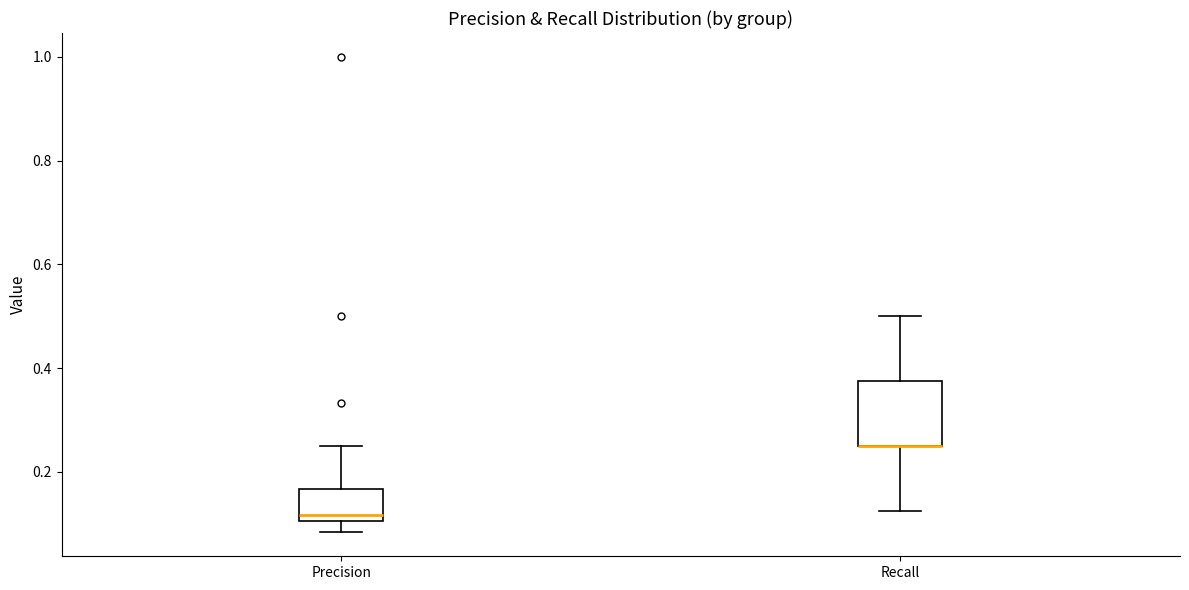

Where is the lower edge of the box for Recall on the y-axis? The values are not printed on the chart, so give them approximately, as read against the axis.

0.26